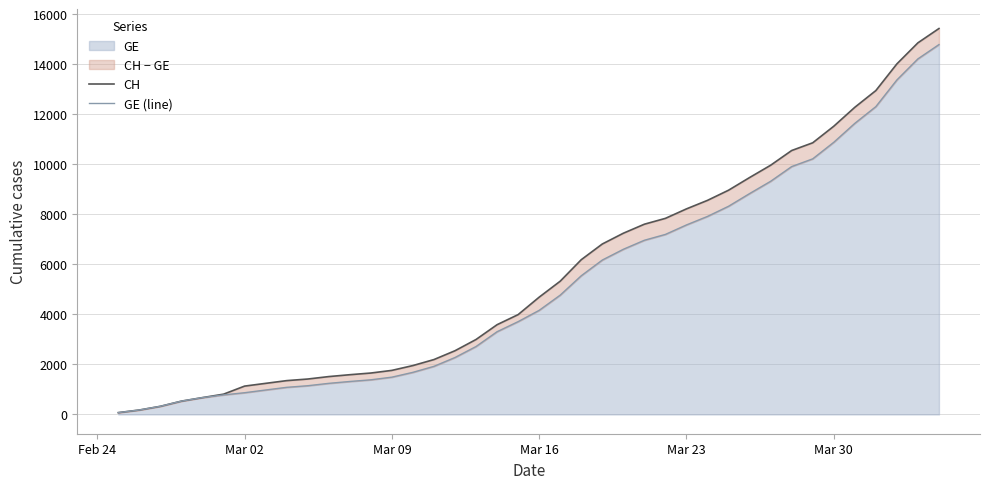

What is the highest value of the GE series?

14797